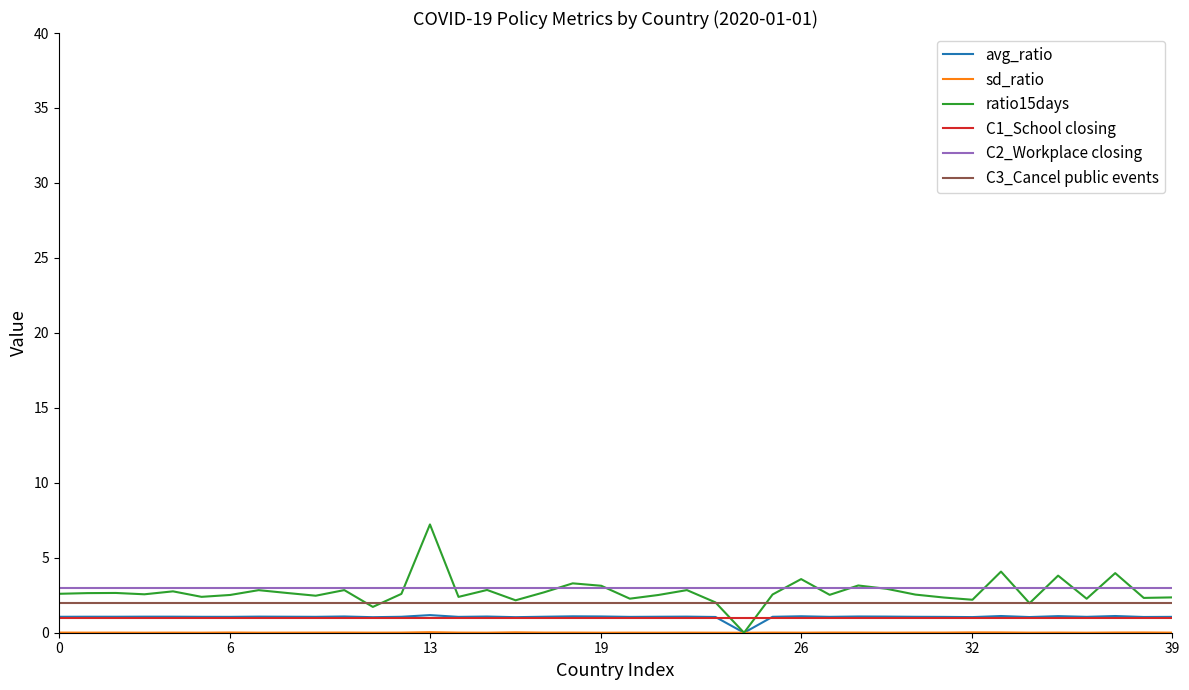

Which series has the widest spread of values?

ratio15days